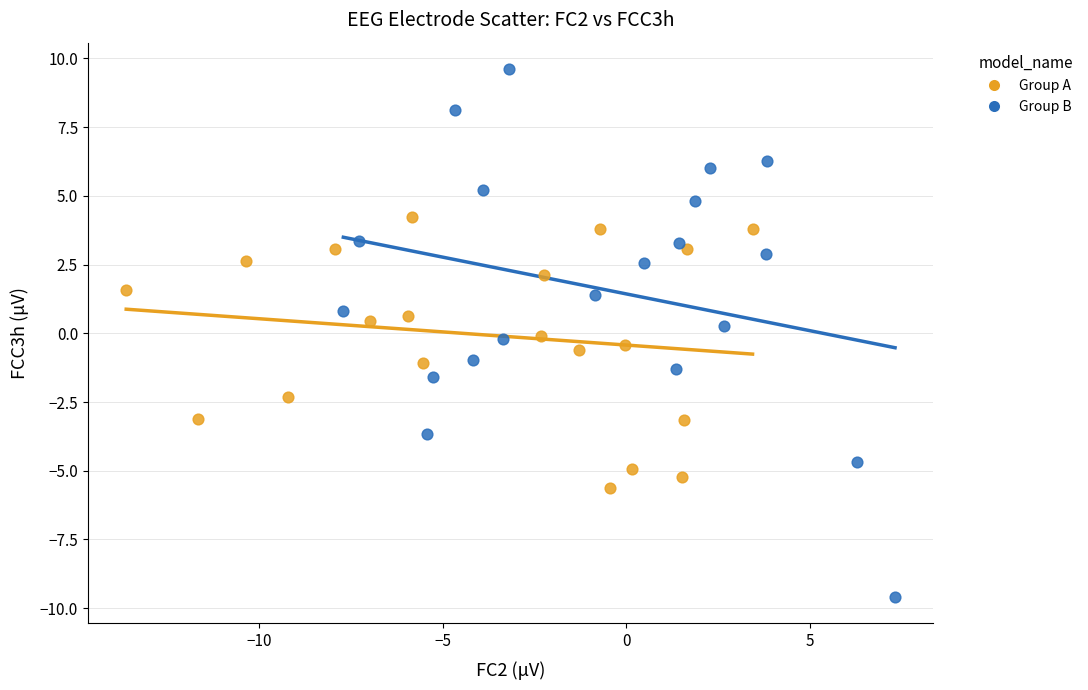

Which series has the widest spread of Y values?

Group B